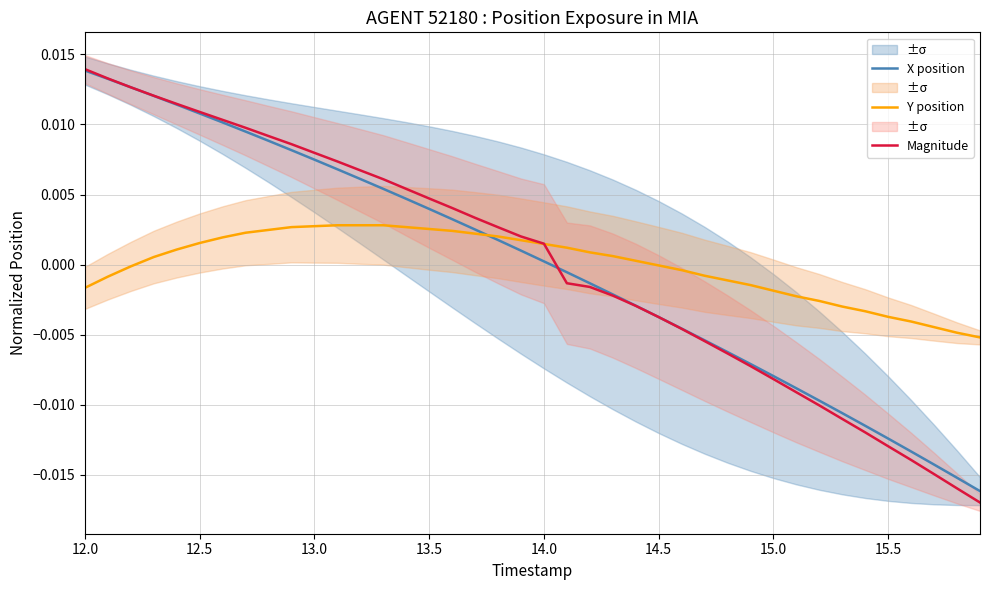

The value of X position at 16.0 is 0.0. True or false?

False